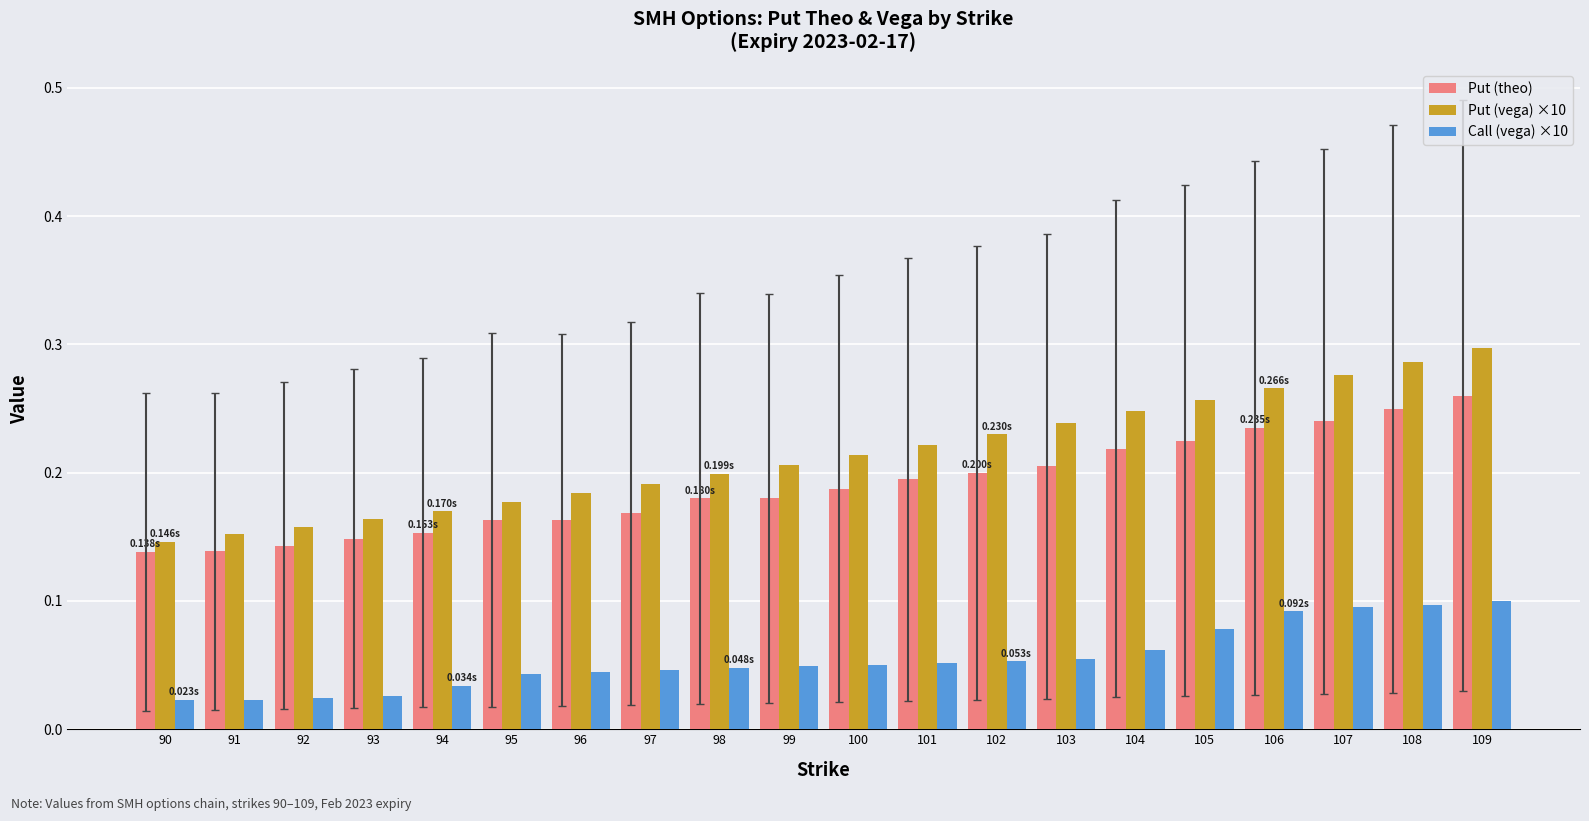

Which series has the widest spread of values?

Put (vega) ×10